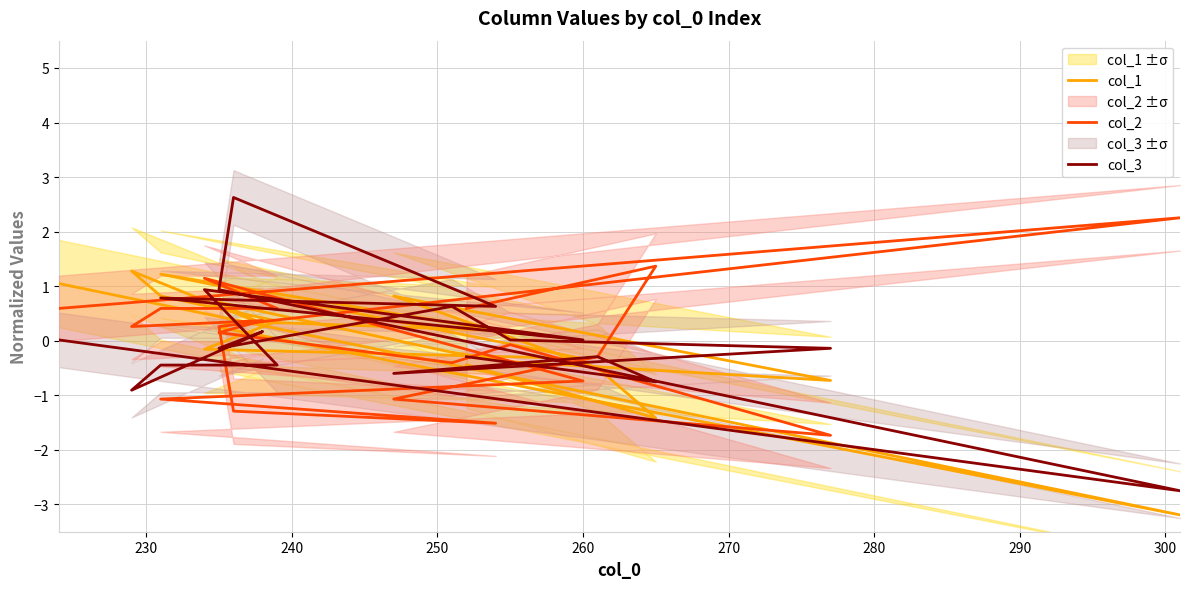

How many values in col_2 are above zero?

11